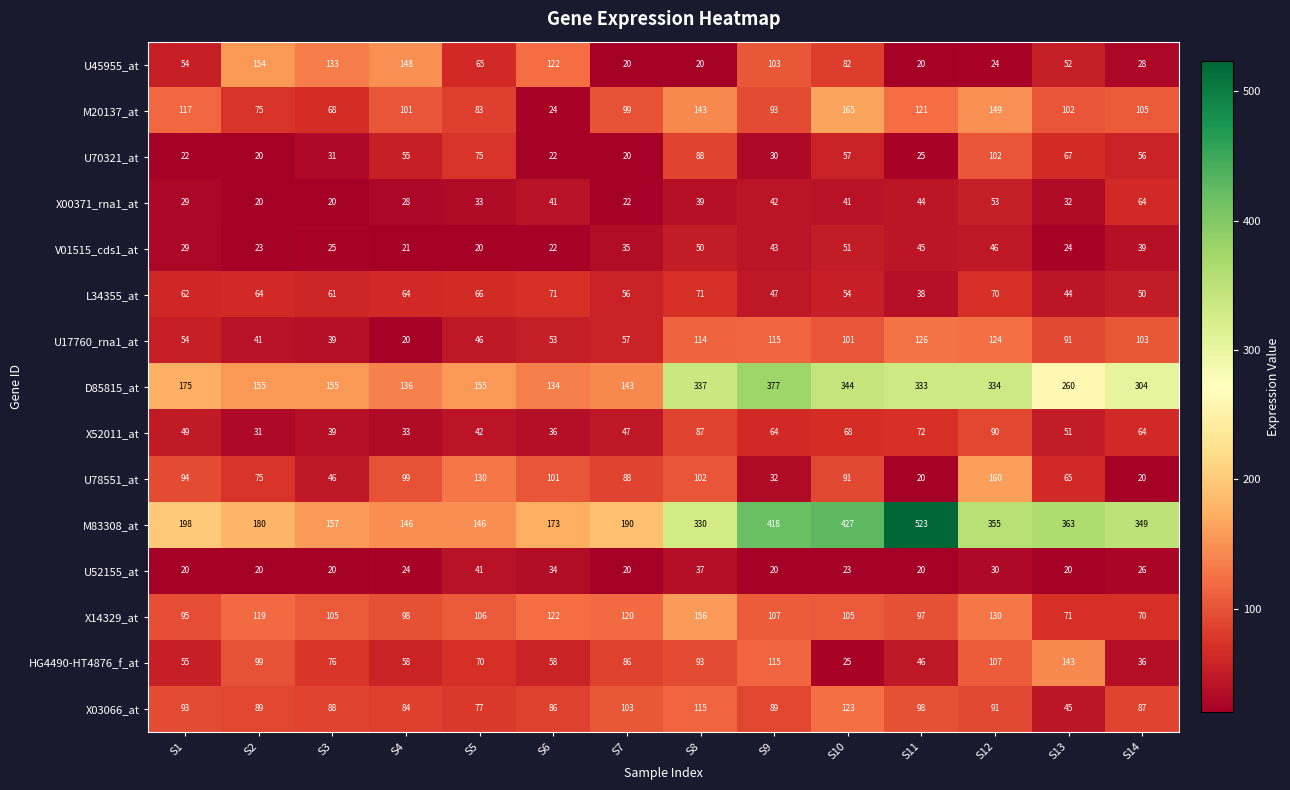

Is the value of HG4490-HT4876_f_at at S11 greater than the value of X52011_at at S7?

No